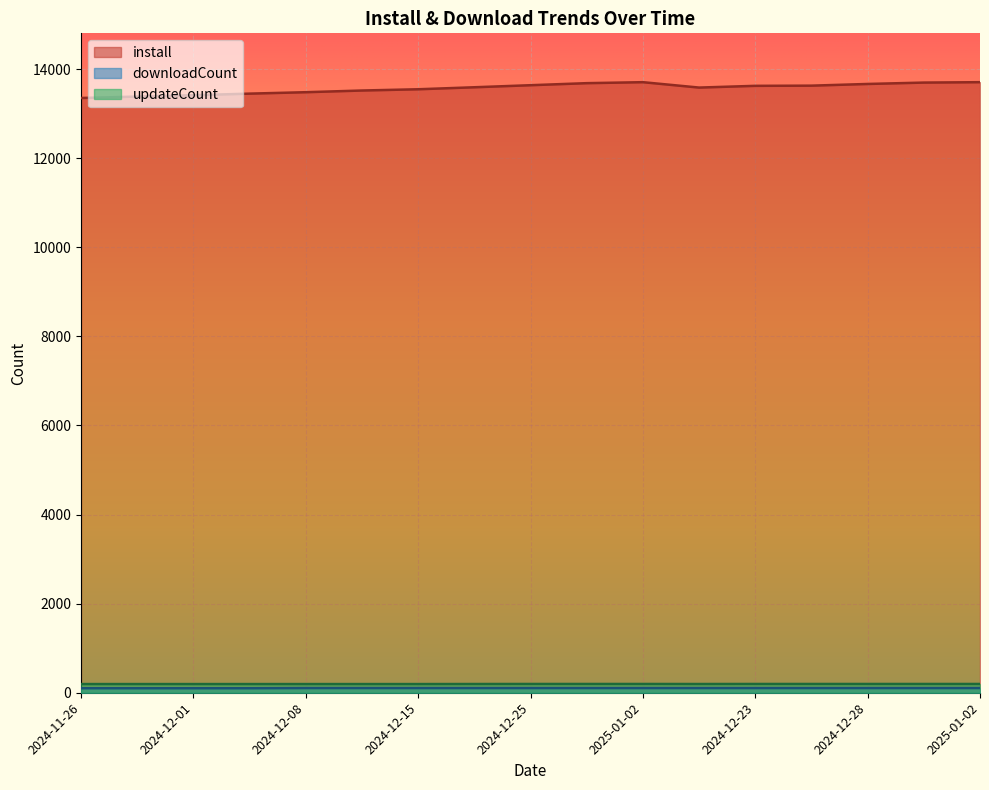

Rank the series by their maximum value, from highest to lowest.

install, updateCount, downloadCount